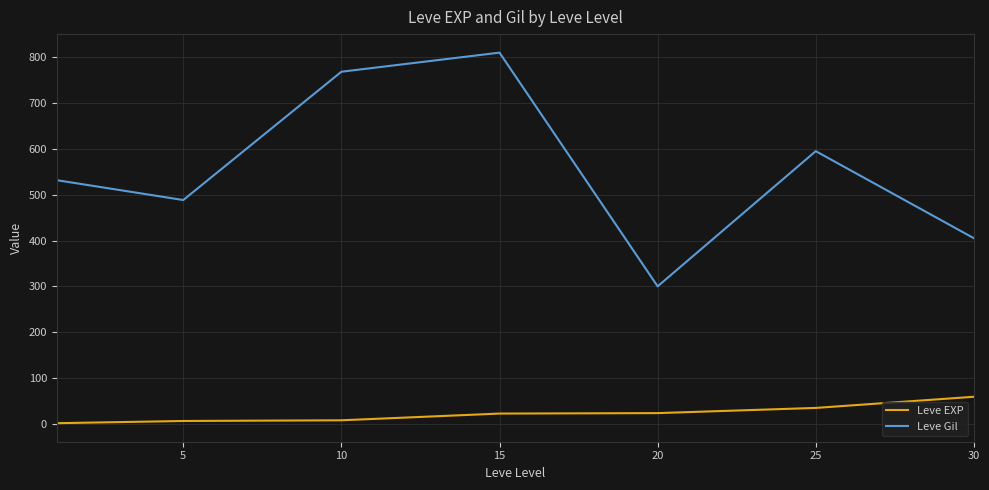

List the series in order of their peak value, lowest first.

Leve EXP, Leve Gil